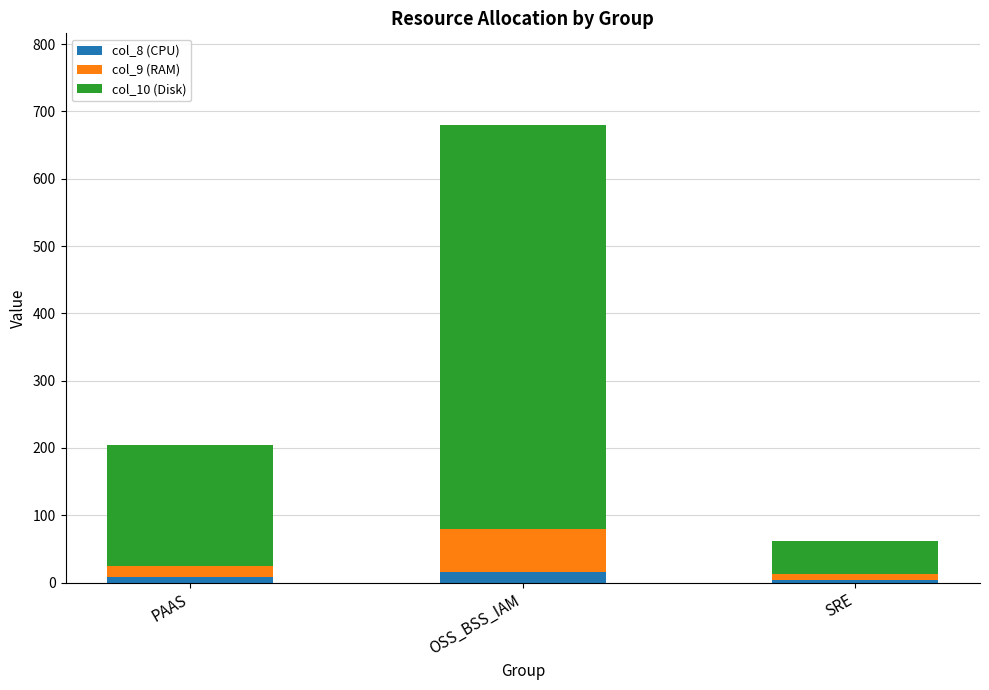

At which category is the sum across all series the highest?

OSS_BSS_IAM